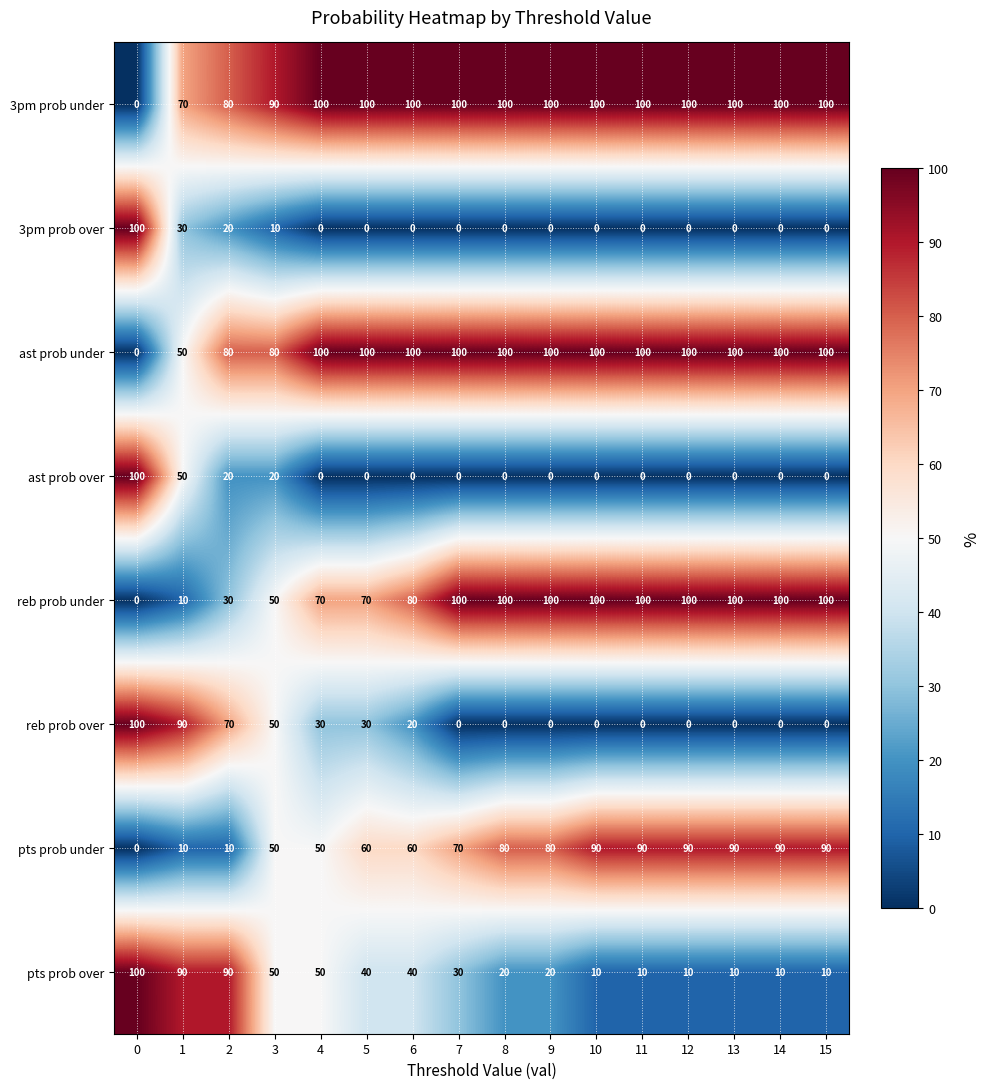

How many data points does each series have?

16